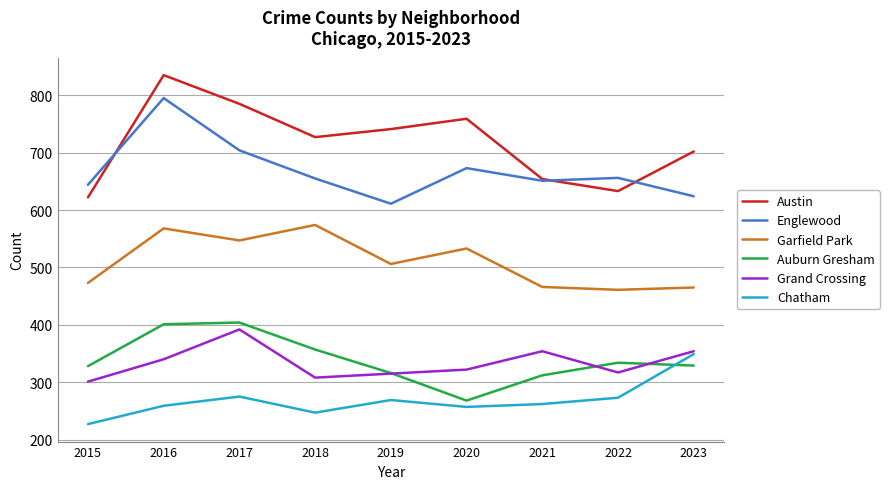

Does the chart have visible grid lines?

Yes